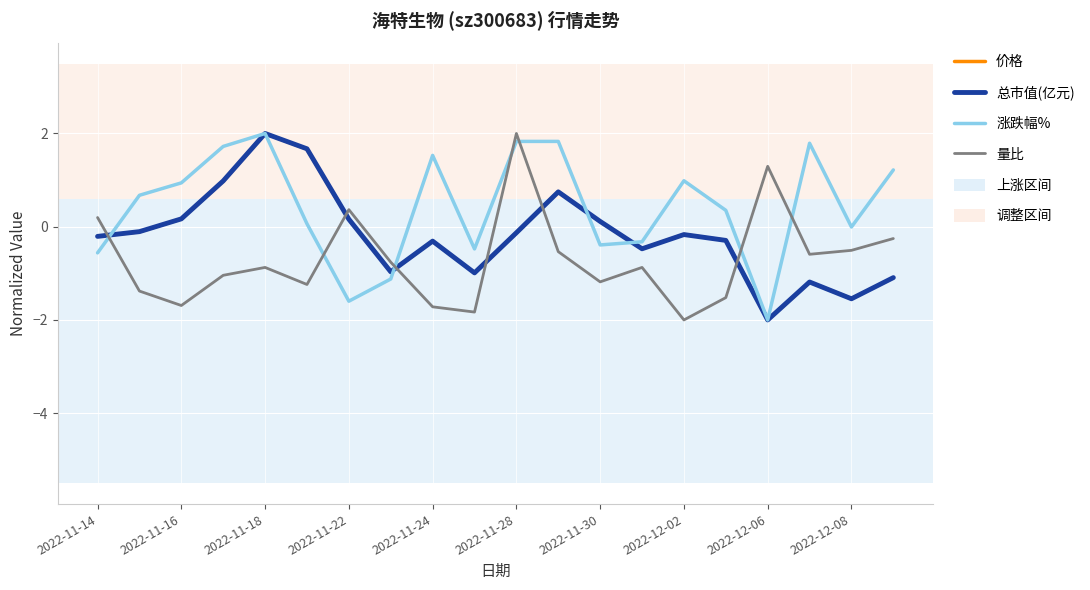

Which series has the largest total across all categories?

涨跌幅%